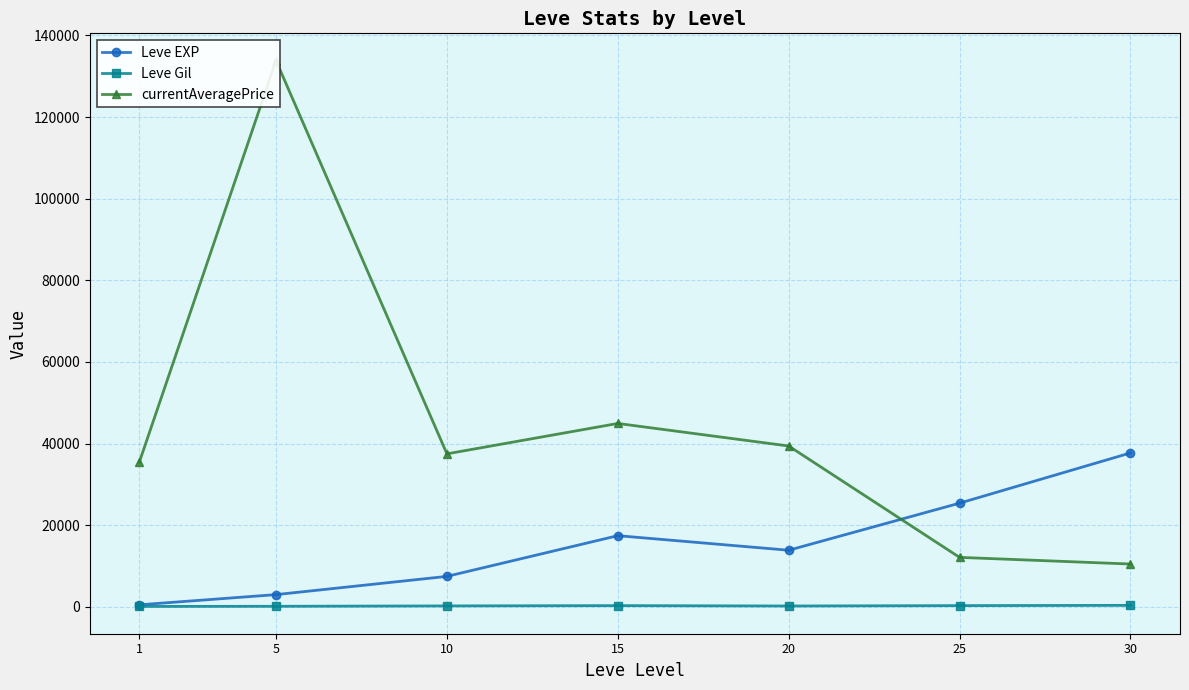

Where does the currentAveragePrice series first go above 37492?

5